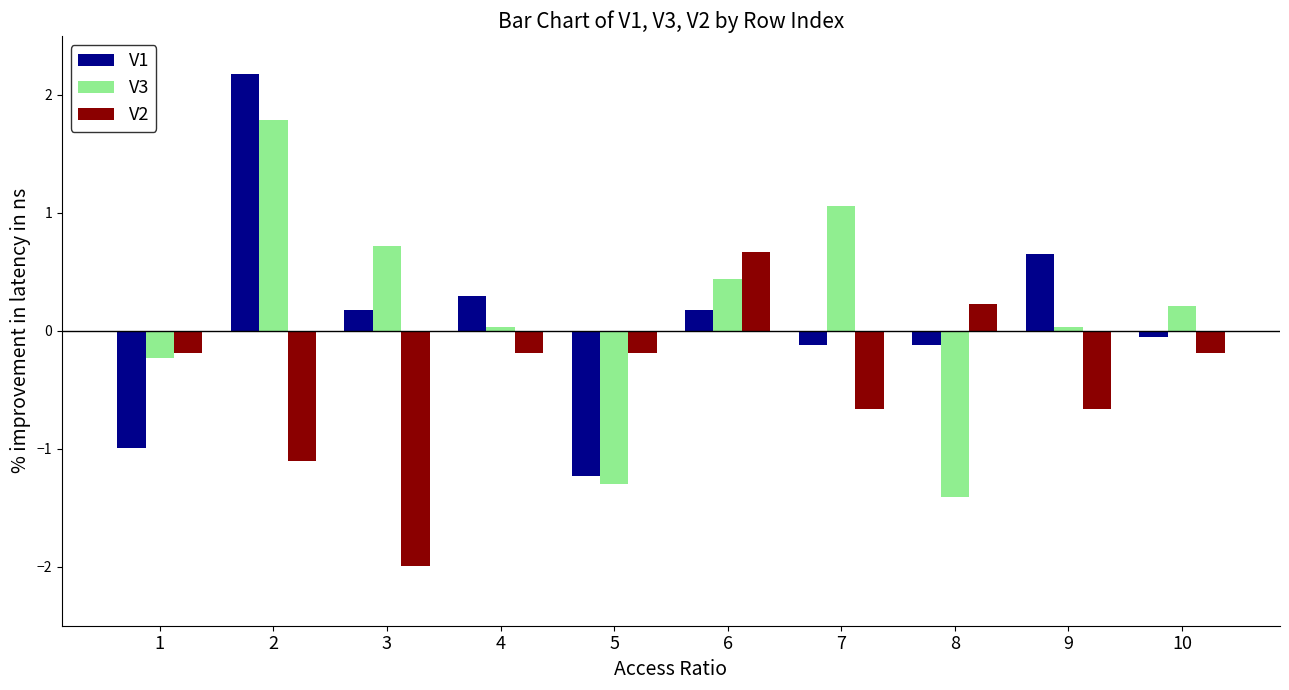

What is the maximum value for V3?

1.8